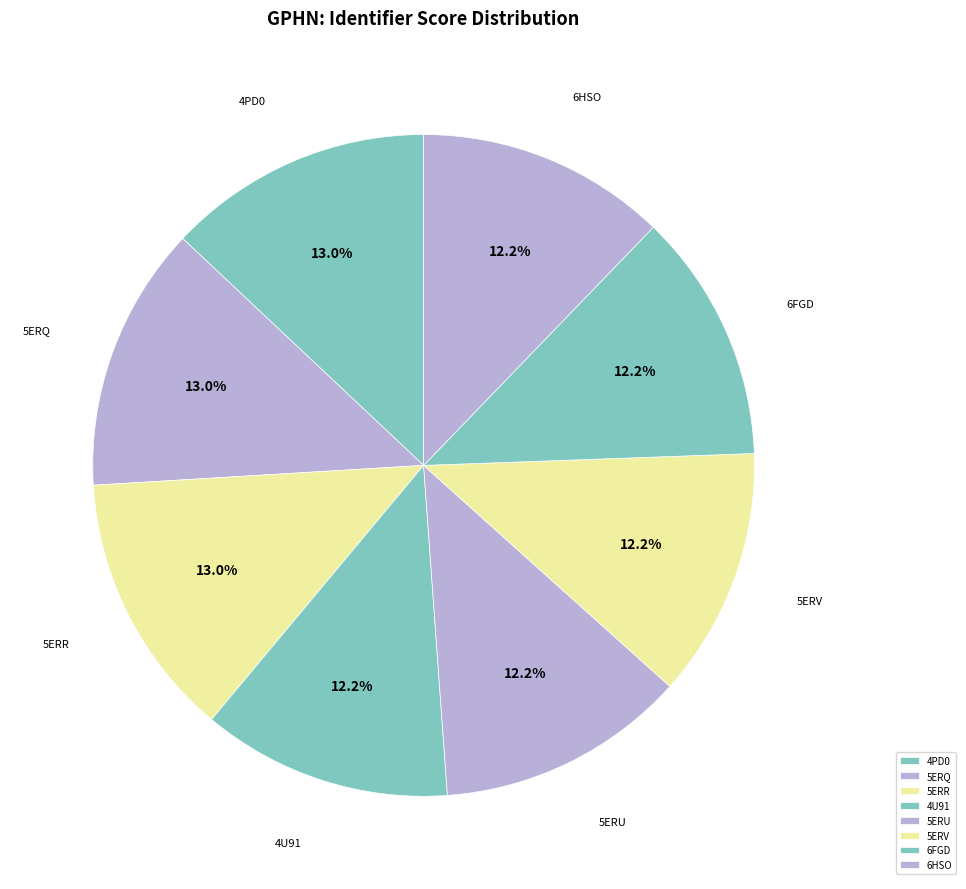

Approximately how many times larger is the value at 6FGD compared to 5ERR?

0.9